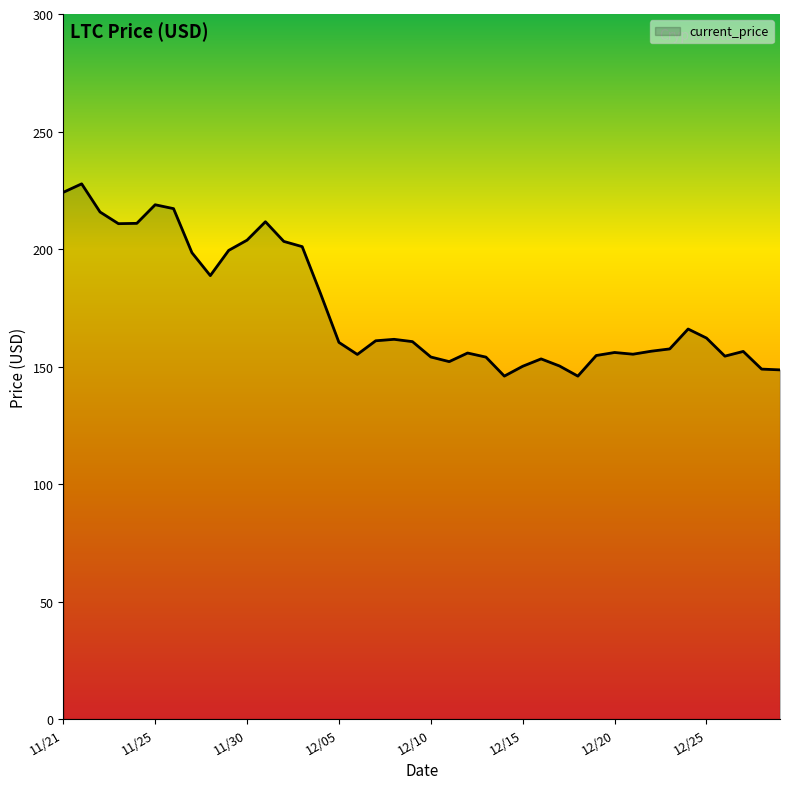

What is the smallest value displayed?

145.9